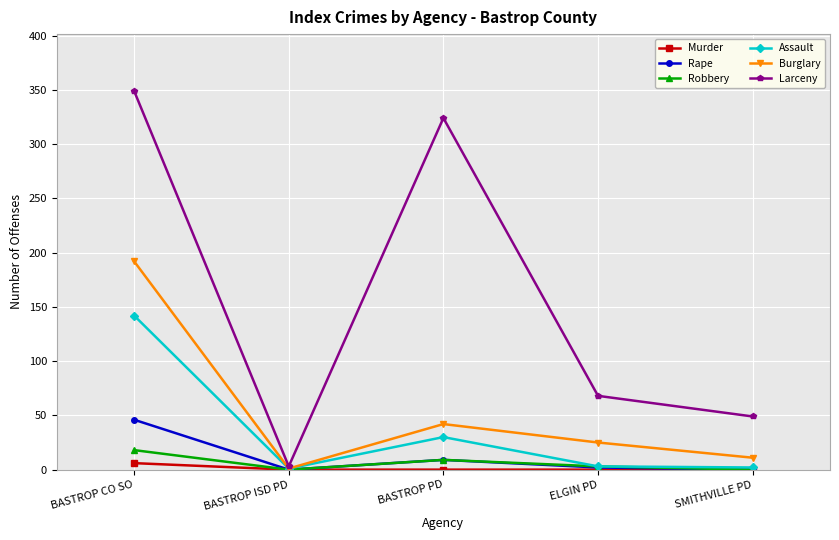

The Robbery series shows 0 at BASTROP ISD PD. True or false?

True